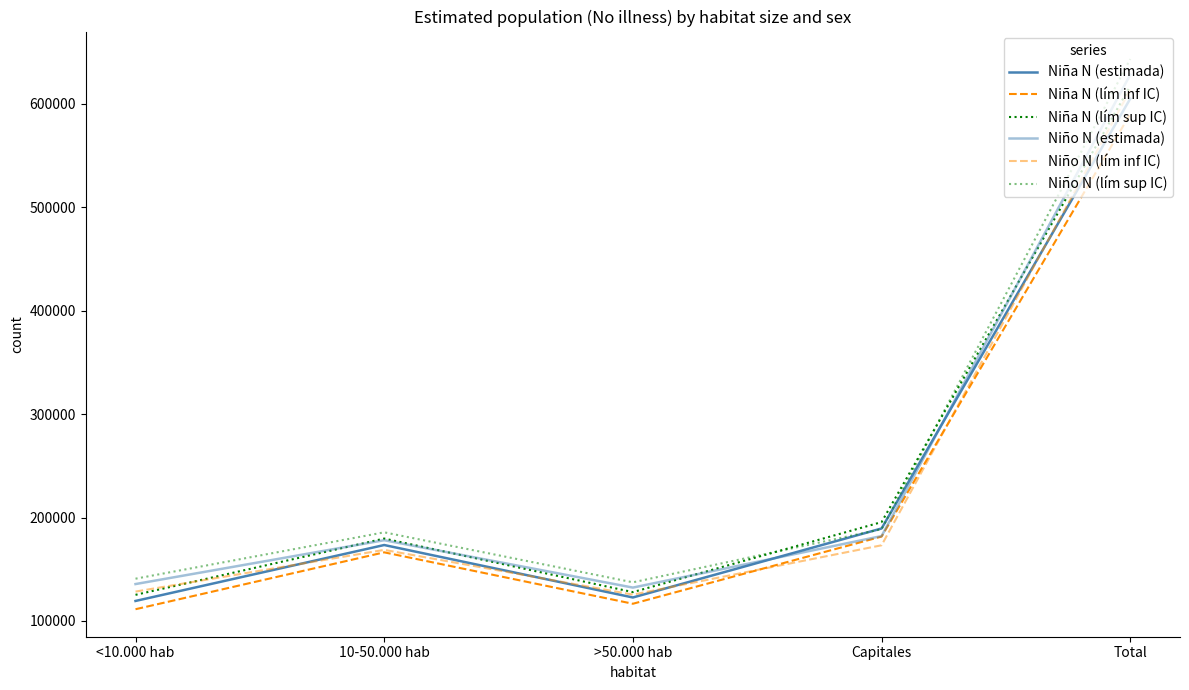

At which category is the sum across all series the highest?

Total